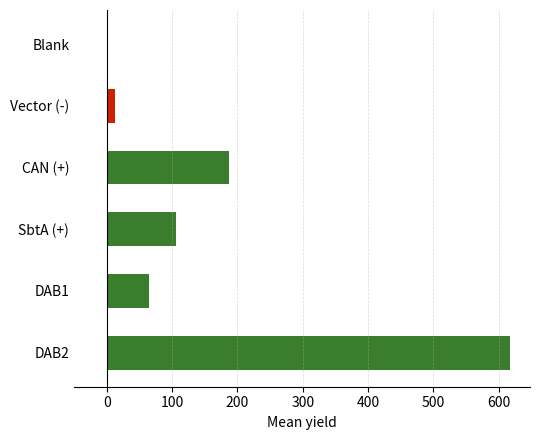

Is it true that the value at DAB2 is 617.0?

True